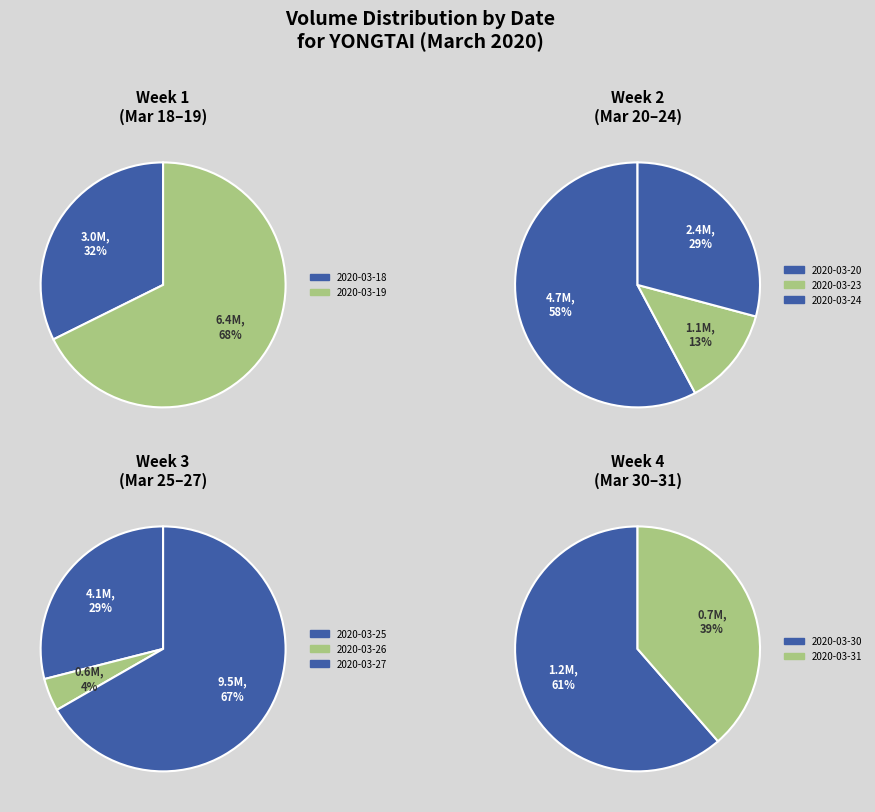

How many segments does this pie chart have?

10